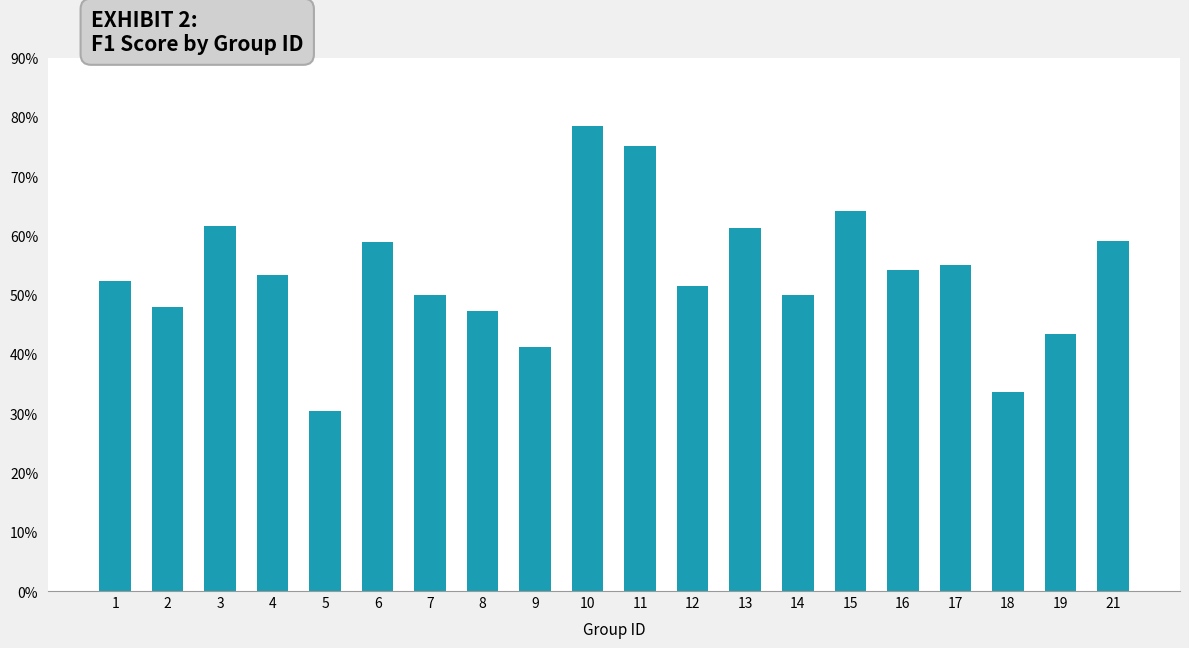

Are the bars horizontal?

No